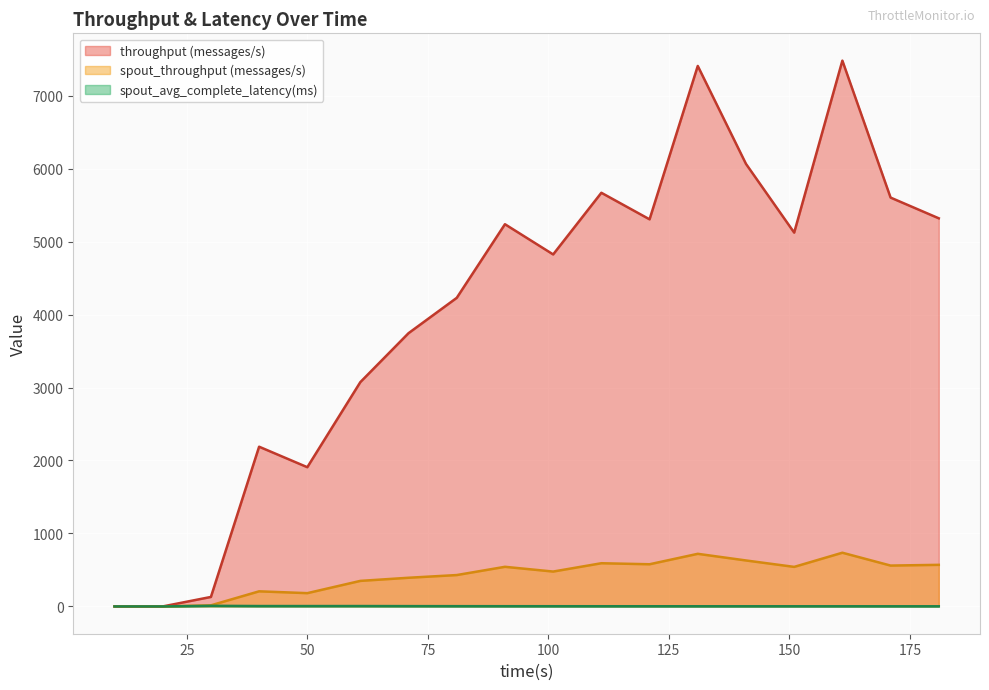

True or false: spout_throughput (messages/s) and throughput (messages/s) intersect in this chart.

False